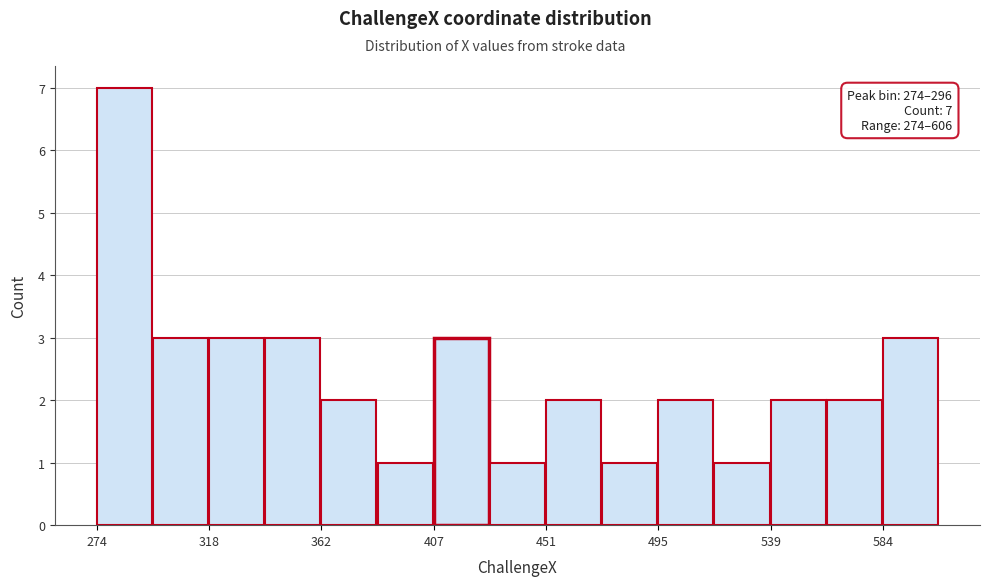

Which range on the x-axis has the tallest bar?

275 to 295